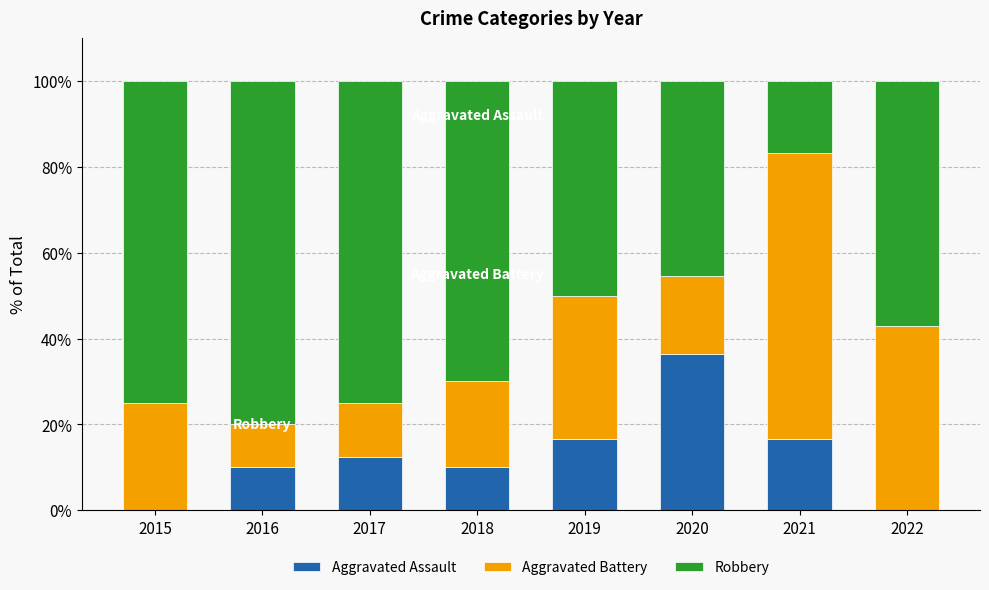

Reading left to right, what are the values for Aggravated Assault?

2015=0.0	2016=10.0	2017=12.5	2018=10.0	2019=16.7	2020=36.4	2021=16.7	2022=0.0